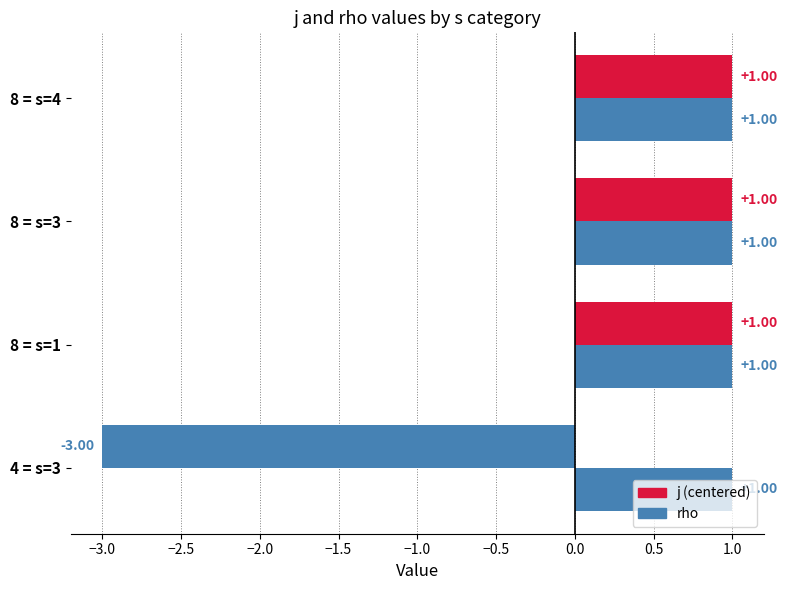

What is the greatest value displayed?

1.0